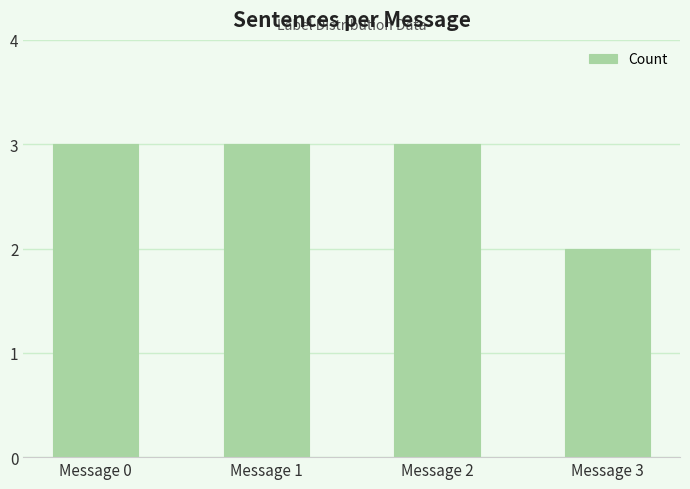

Reading left to right, what are all the values shown in this chart?

Message 0=3	Message 1=3	Message 2=3	Message 3=2